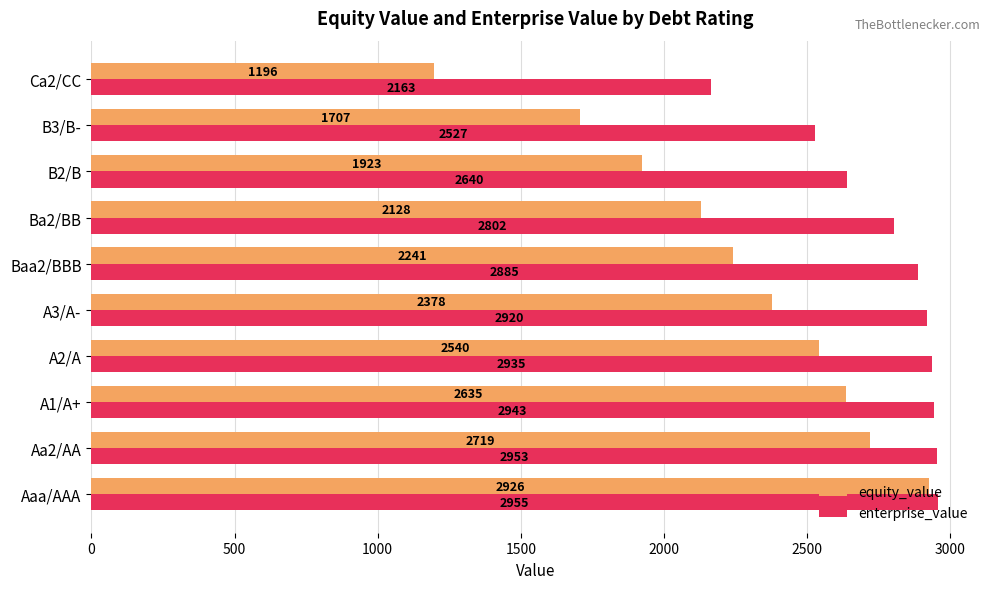

At which label does enterprise_value reach its minimum?

Ca2/CC